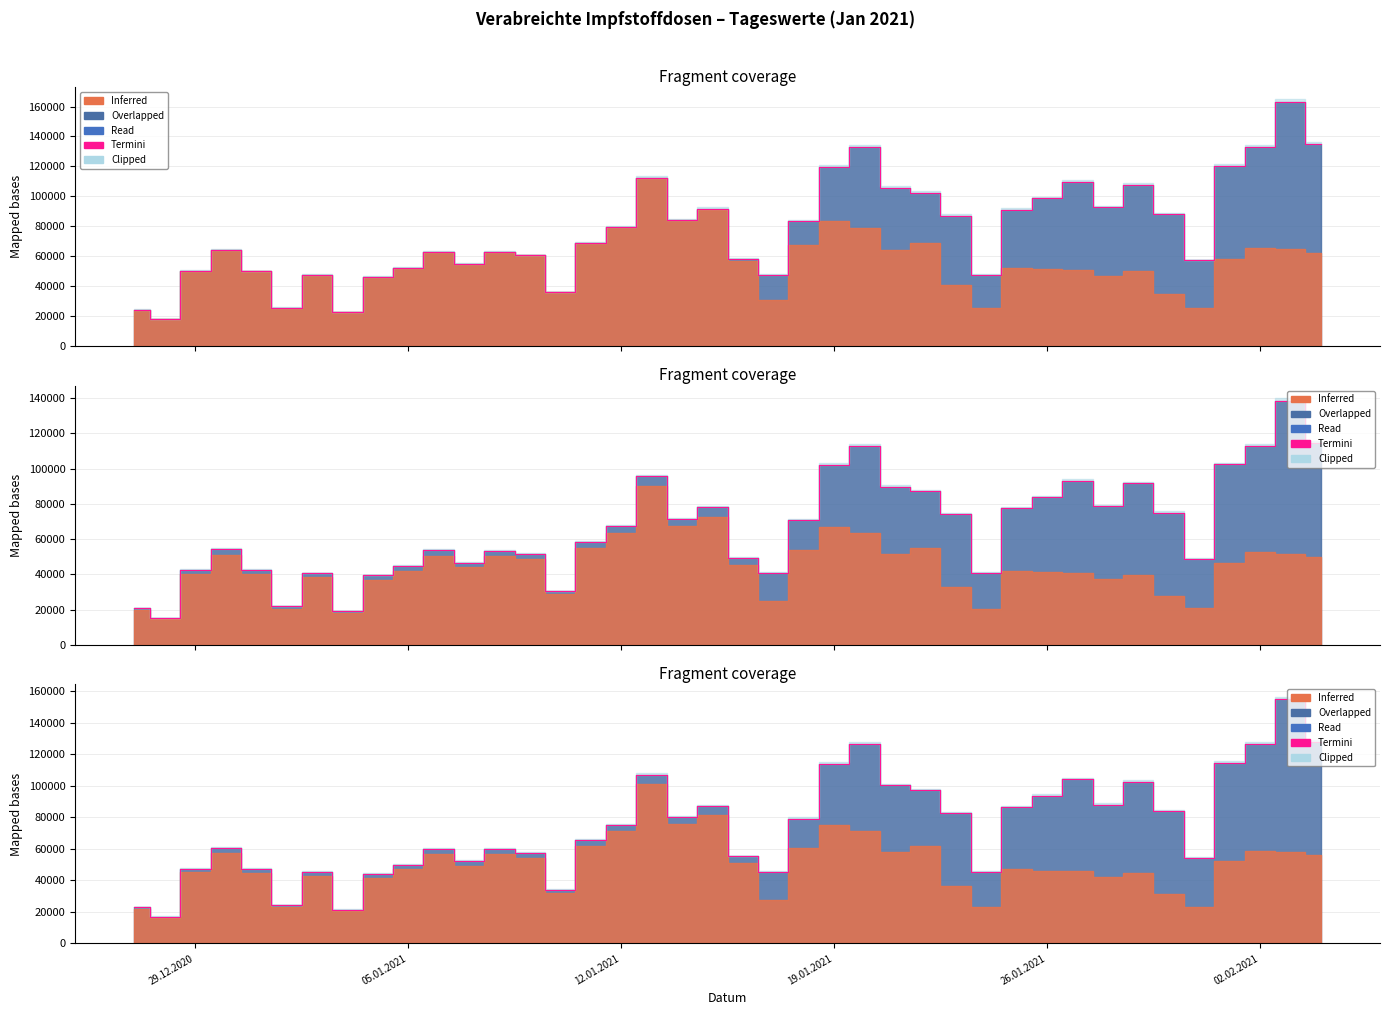

How many interior local peaks (higher than both neighbors) does the data have?

10